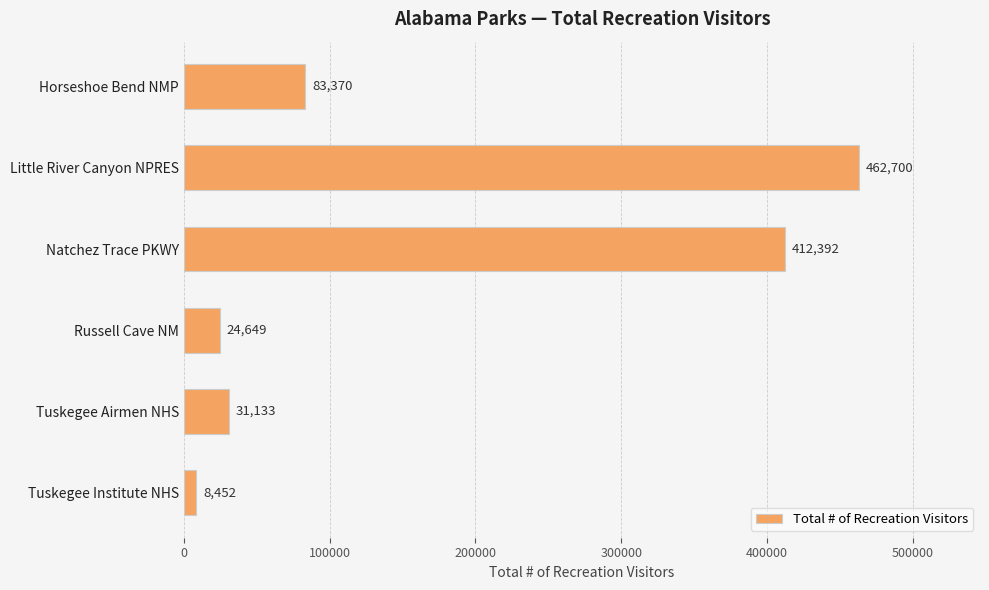

What is the minimum value shown in the chart?

8452.0